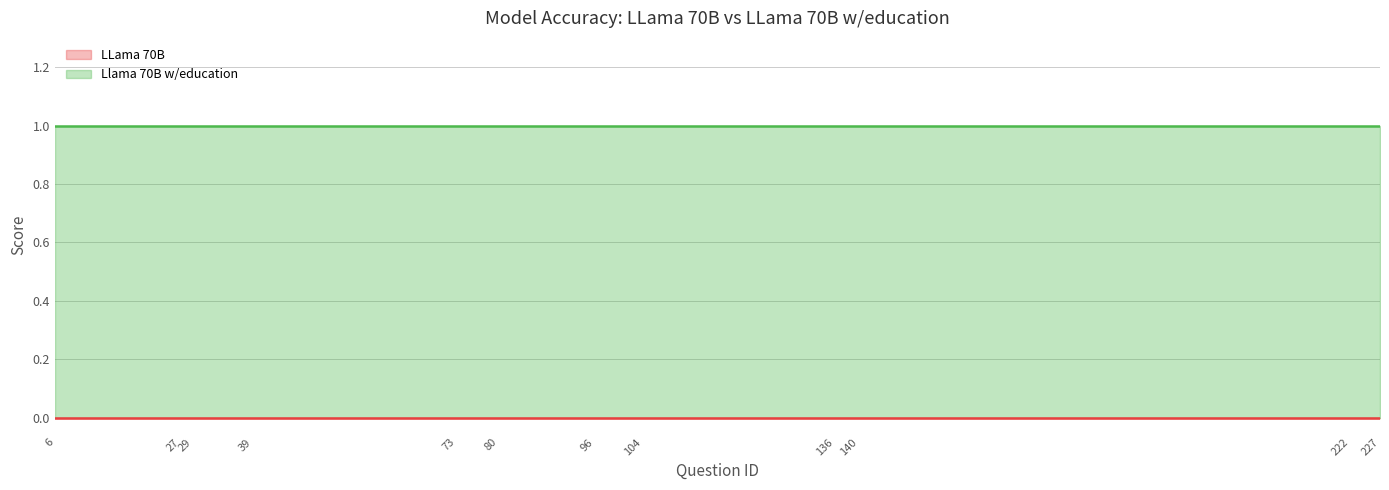

At which category is the sum across all series the highest?

6